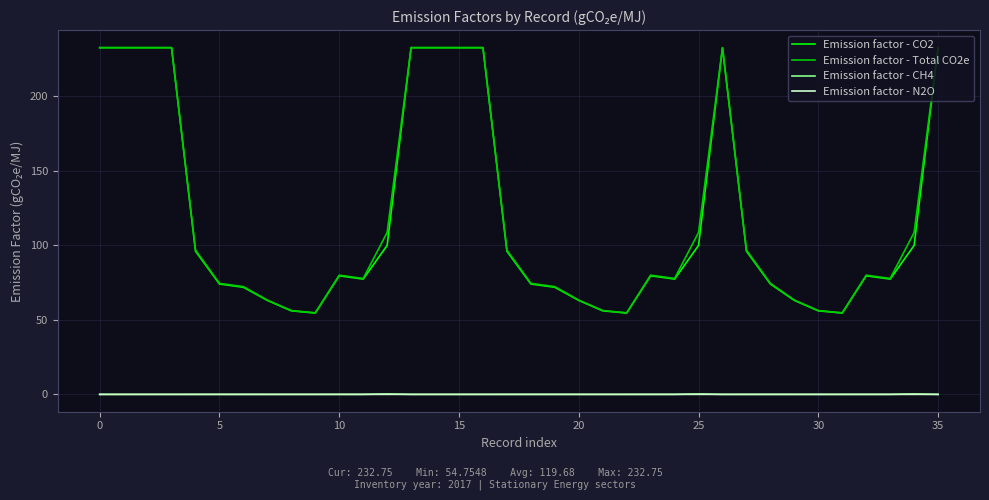

What are all the series names shown in the legend?

Emission factor - CO2, Emission factor - Total CO2e, Emission factor - CH4, Emission factor - N2O